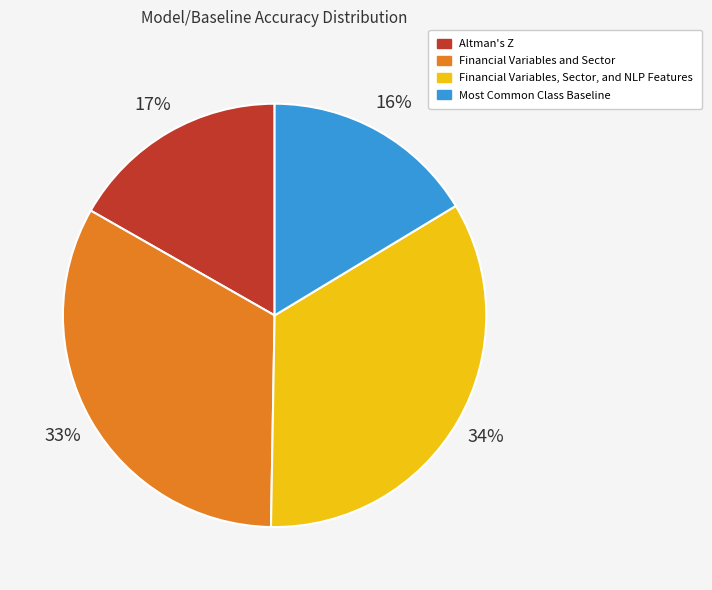

To the nearest percent, what is the combined percentage of Financial Variables and Sector and Most Common Class Baseline?

49%